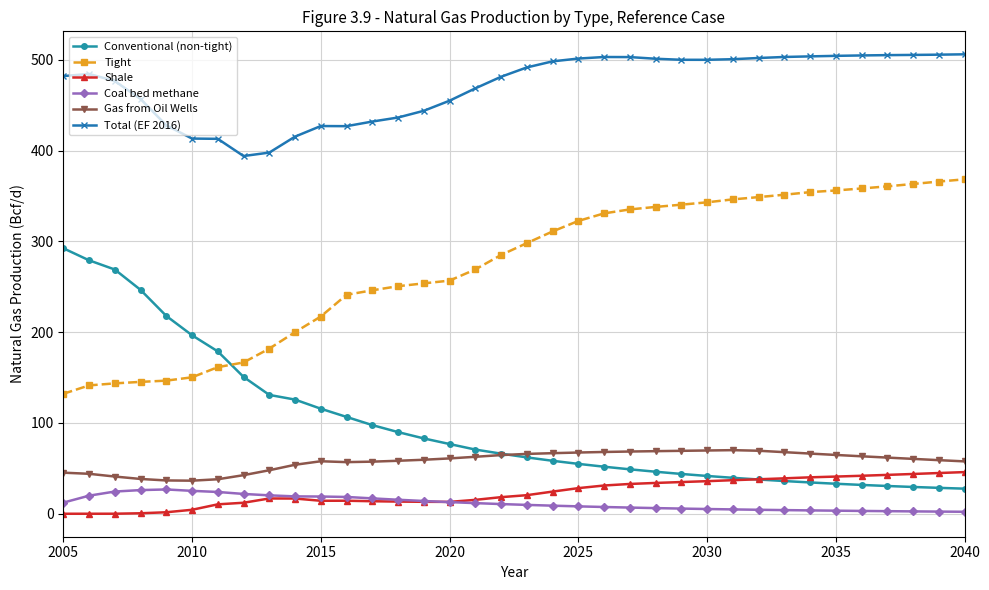

Rank the series by their maximum value, from lowest to highest.

Coal bed methane, Shale, Gas from Oil Wells, Conventional (non-tight), Tight, Total (EF 2016)